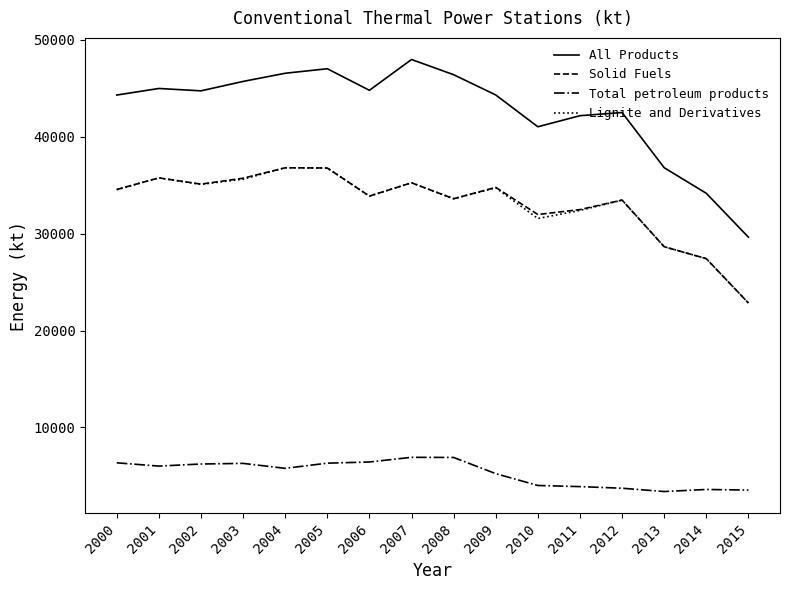

How many lines are shown in the chart?

4